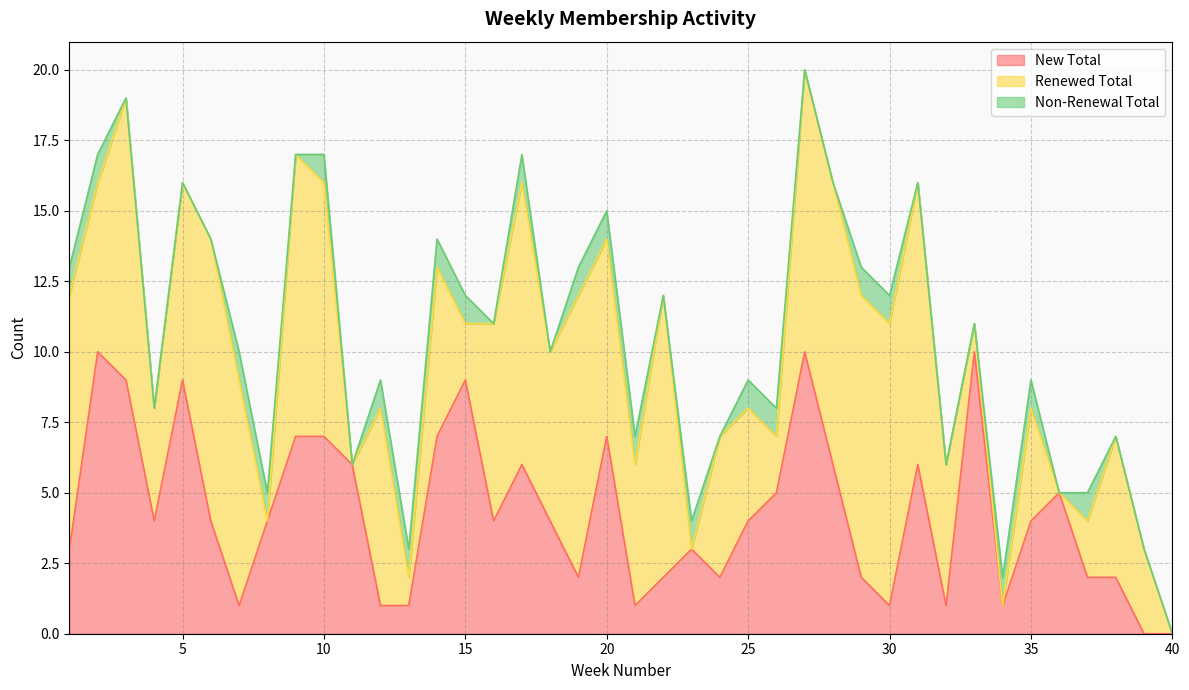

The value of New Total at 15 is 9. True or false?

True